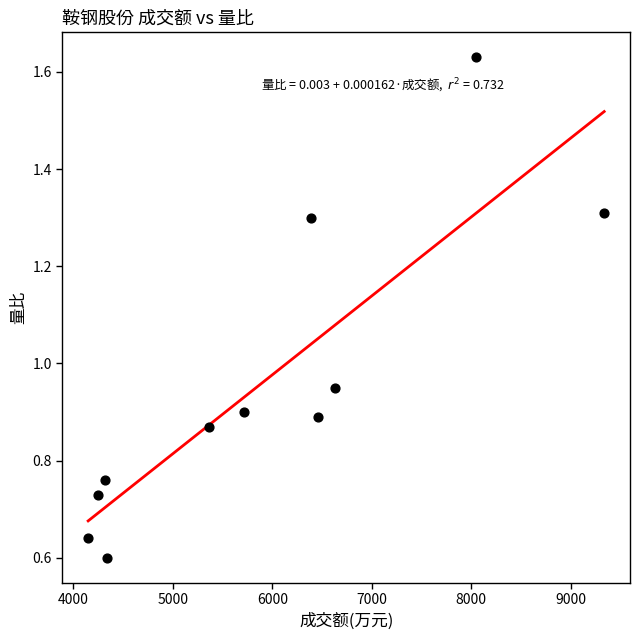

What is the range of Y values (max minus min)?

1.0